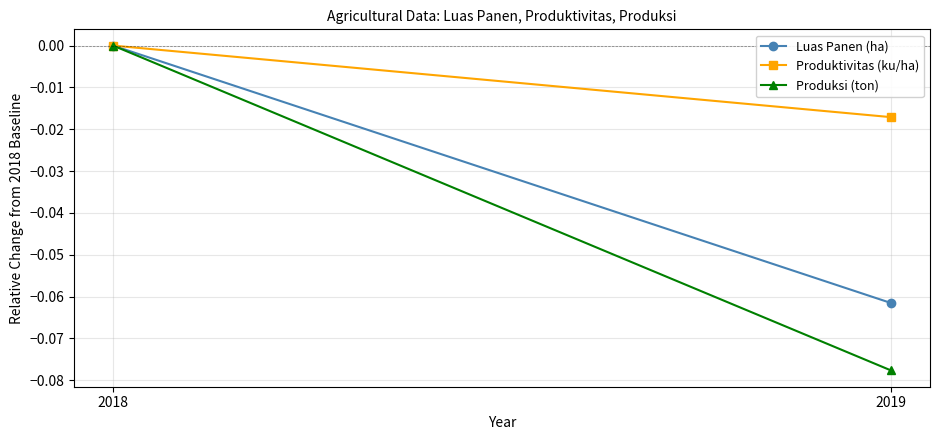

List the series in order of their peak value, lowest first.

Luas Panen (ha), Produktivitas (ku/ha), Produksi (ton)